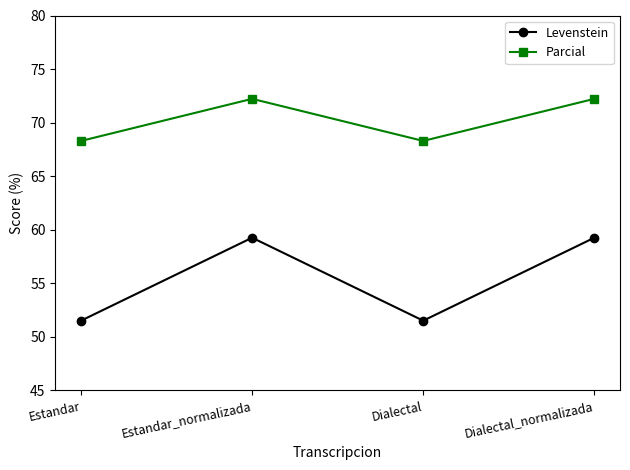

True or false: Levenstein has more than 0 interior local peaks.

True